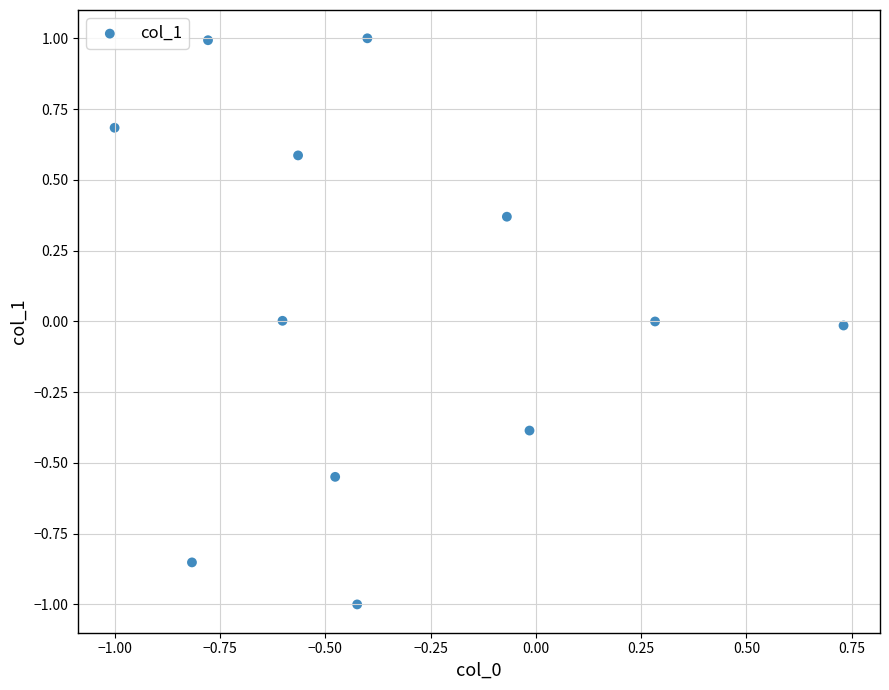

What is the average X value?

-0.3